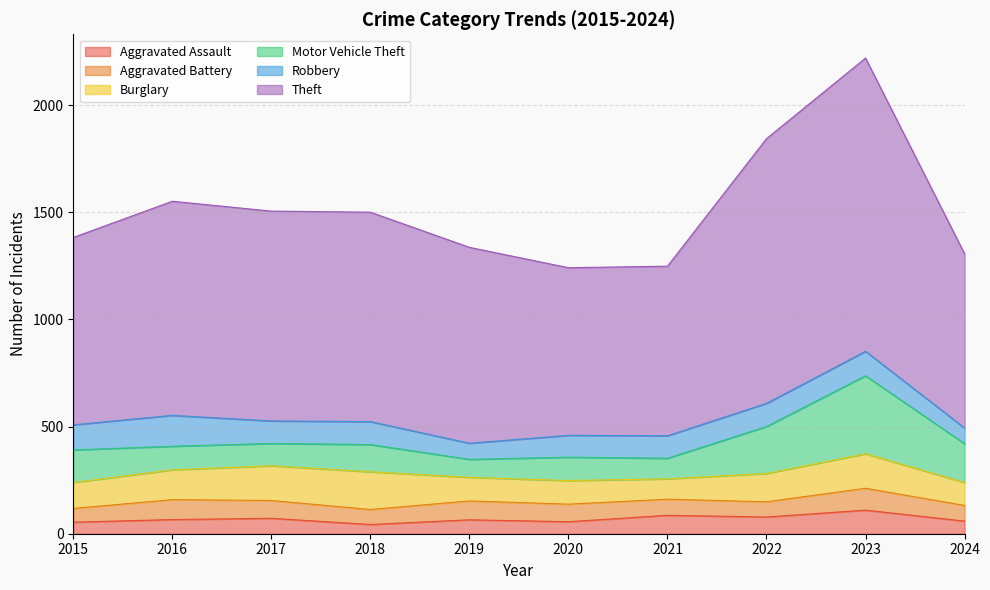

What is the total value across all series at 2019?

1336